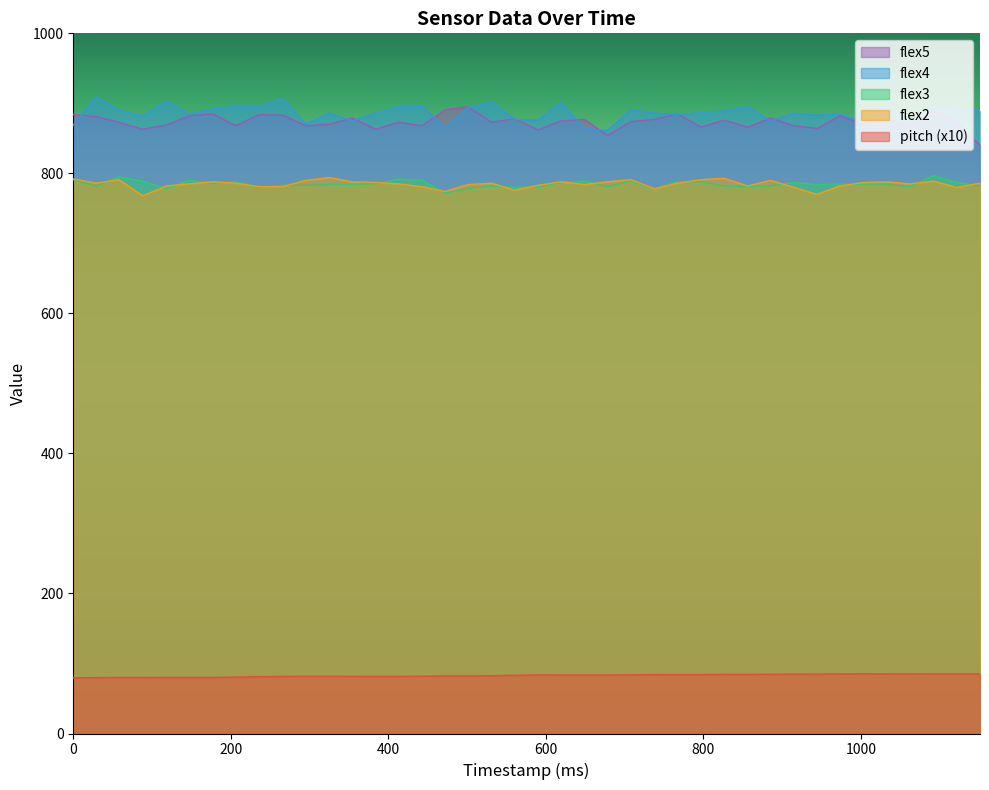

How many interior local peaks does the flex3 series have?

10